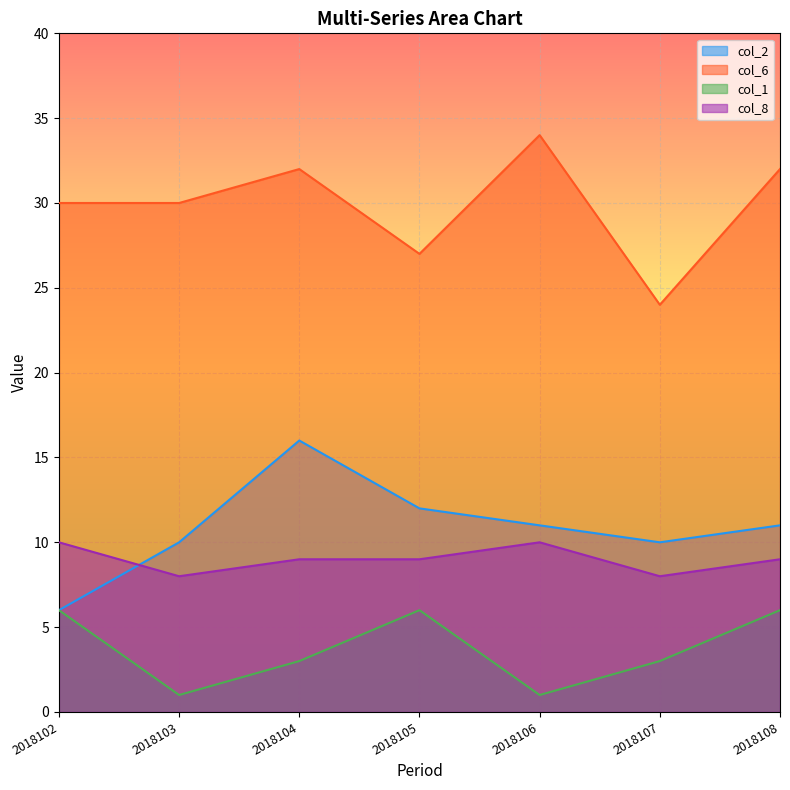

Where does the col_8 series first go above 9?

2018102